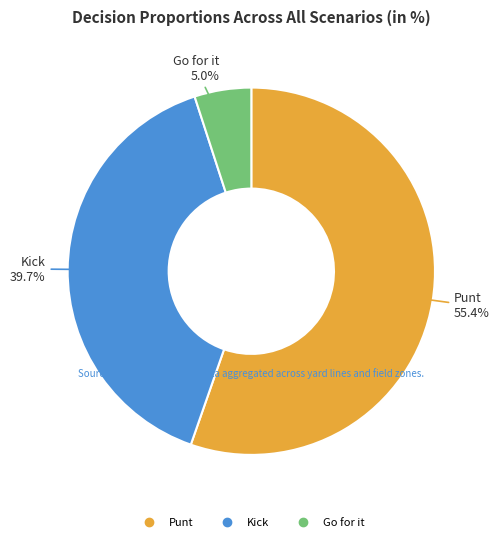

Does any single category account for the majority?

Yes